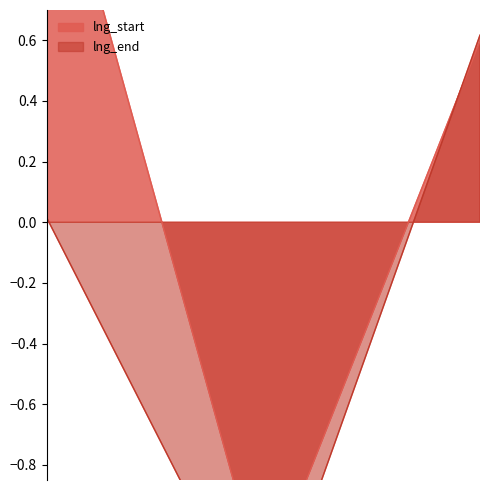

True or false: lng_end has a value of -2.4 at 2.

False